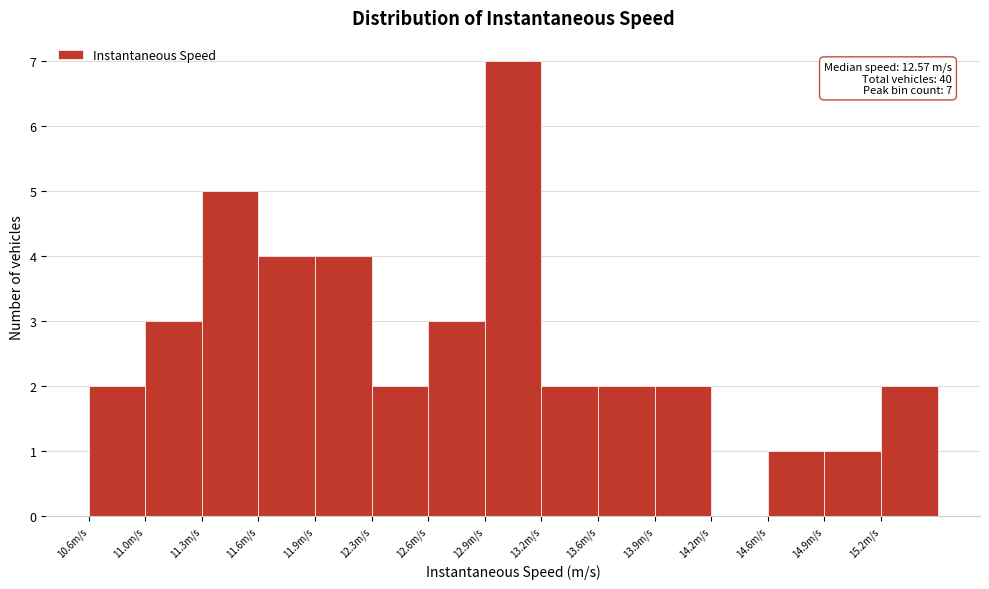

Which range on the x-axis has the tallest bar?

12.90 to 13.25